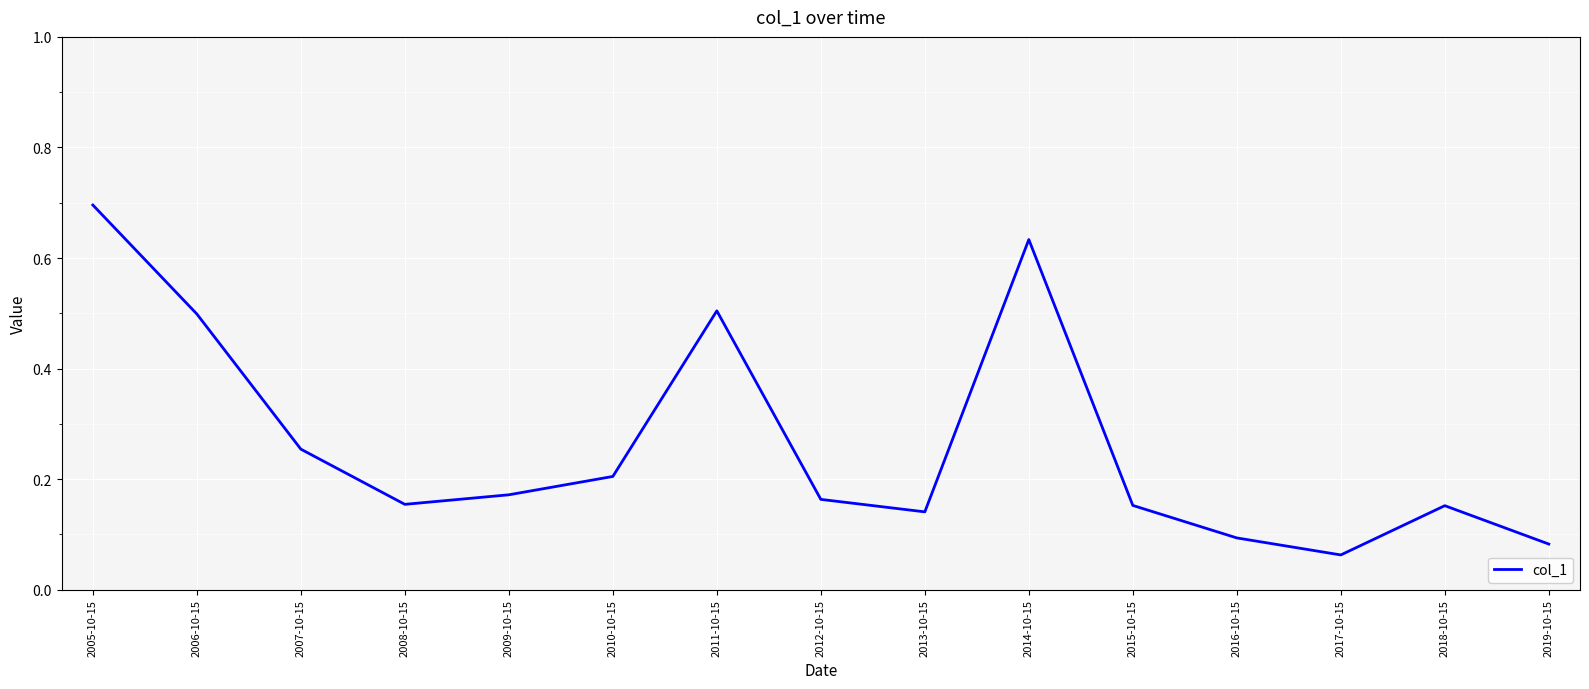

Where is the data nearest to the value 0?

2017-10-15